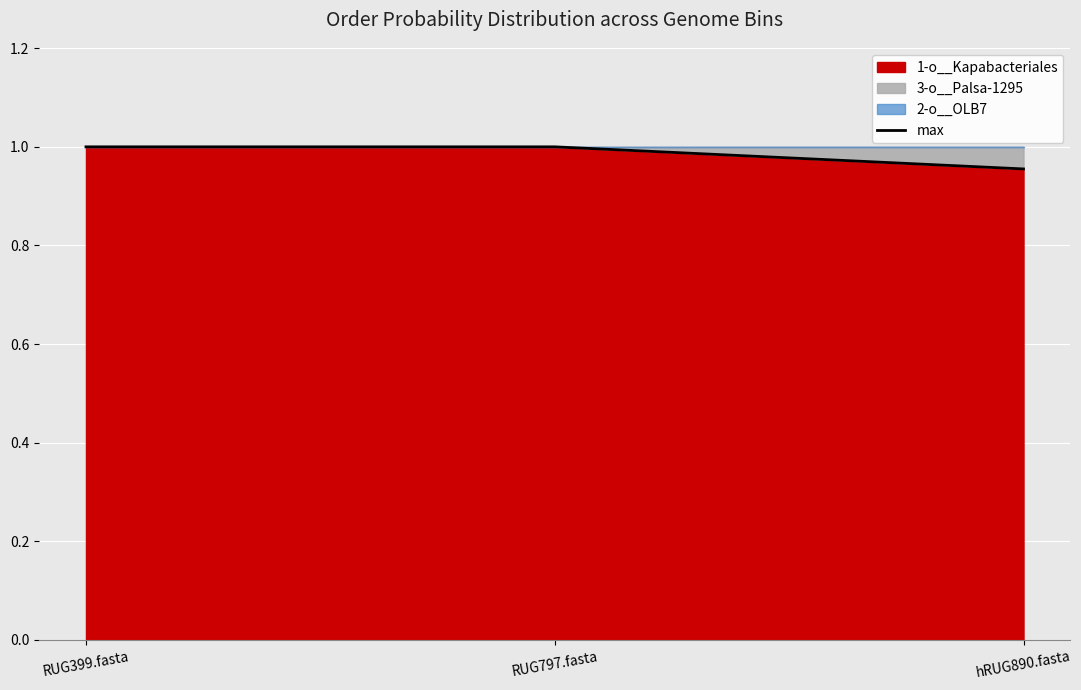

Read the value at RUG399.fasta.

1.0